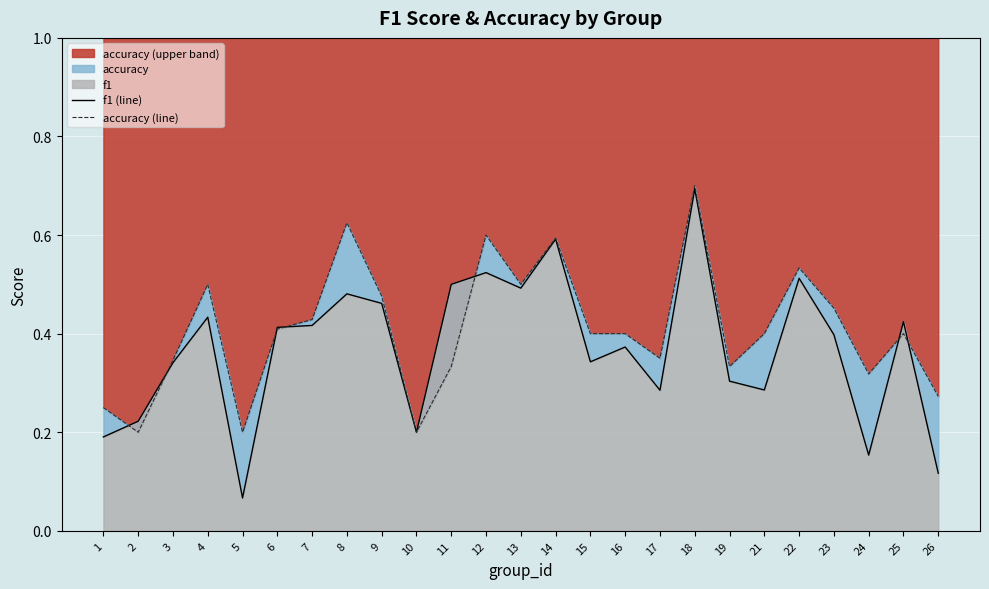

Rank the categories by accuracy (line) value from highest to lowest.

18, 8, 12, 14, 22, 4, 13, 9, 23, 7, 6, 15, 16, 21, 25, 17, 3, 11, 19, 24, 26, 1, 2, 5, 10